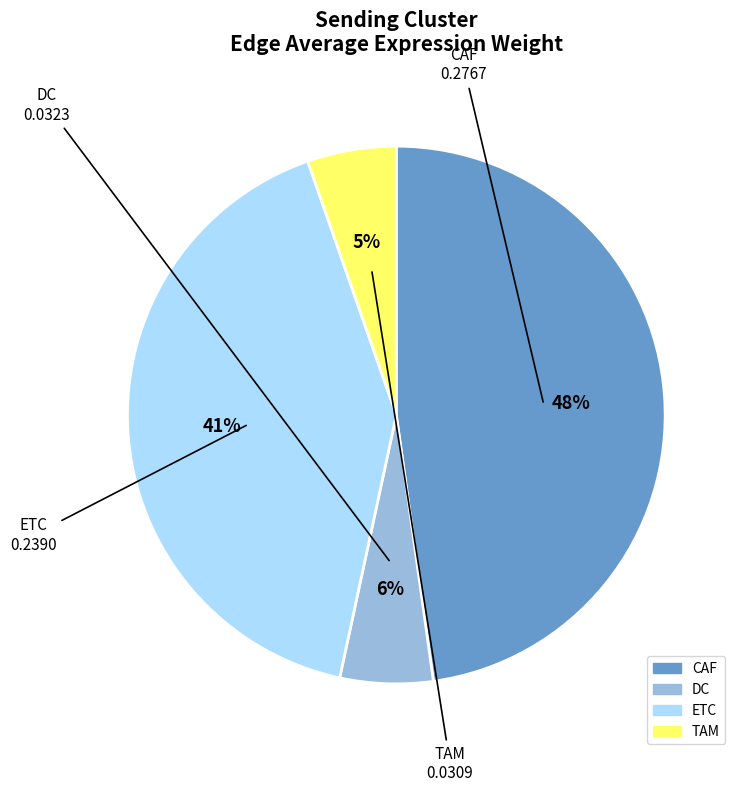

Count the number of slices in the pie.

4